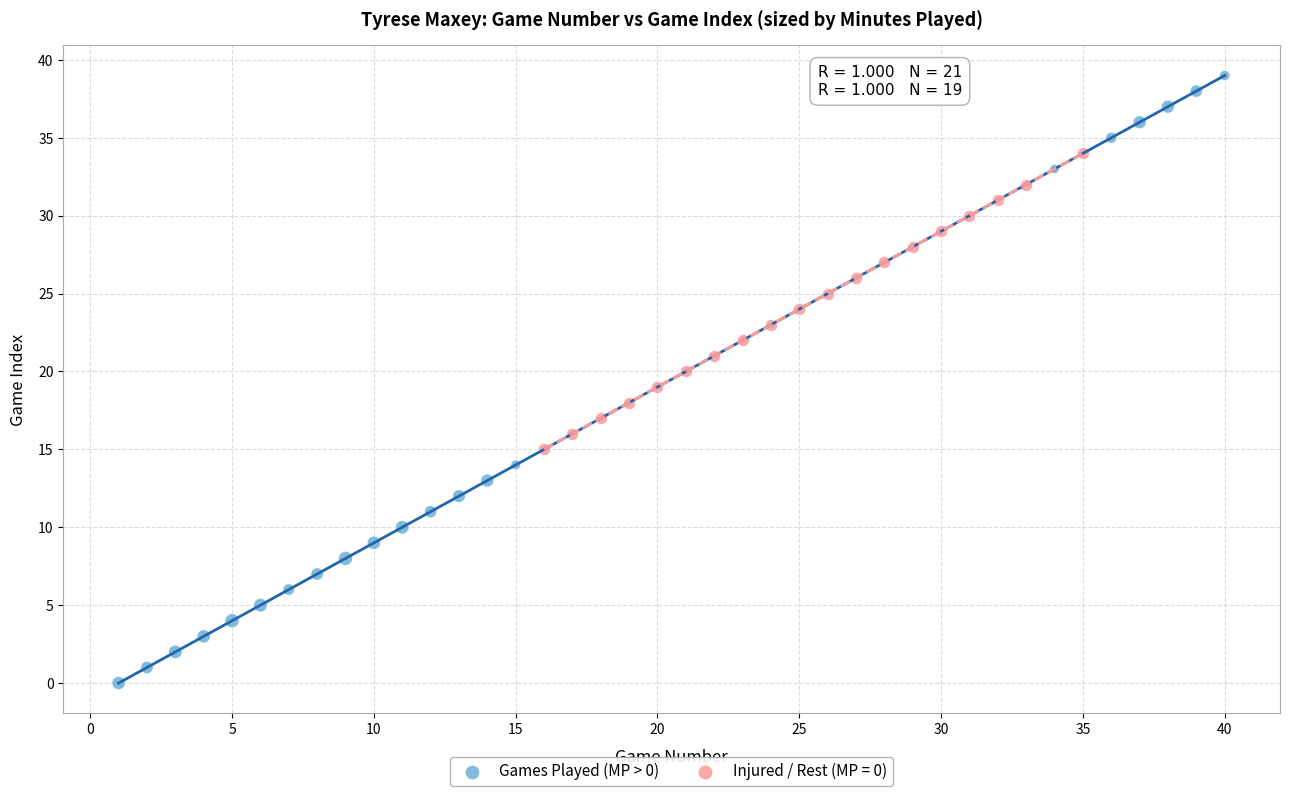

Which series has the largest Y range (max minus min)?

Games Played (MP > 0)